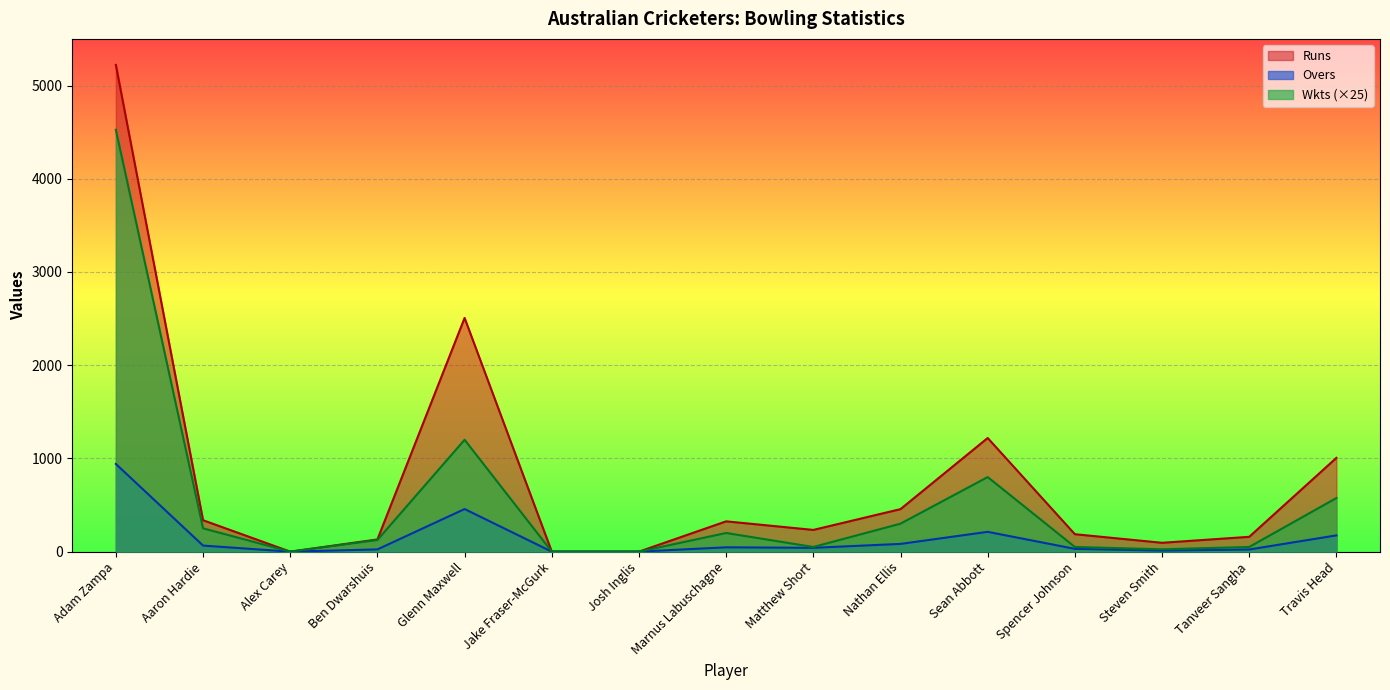

What are all the series names shown in the legend?

Runs, Overs, Wkts (×25)